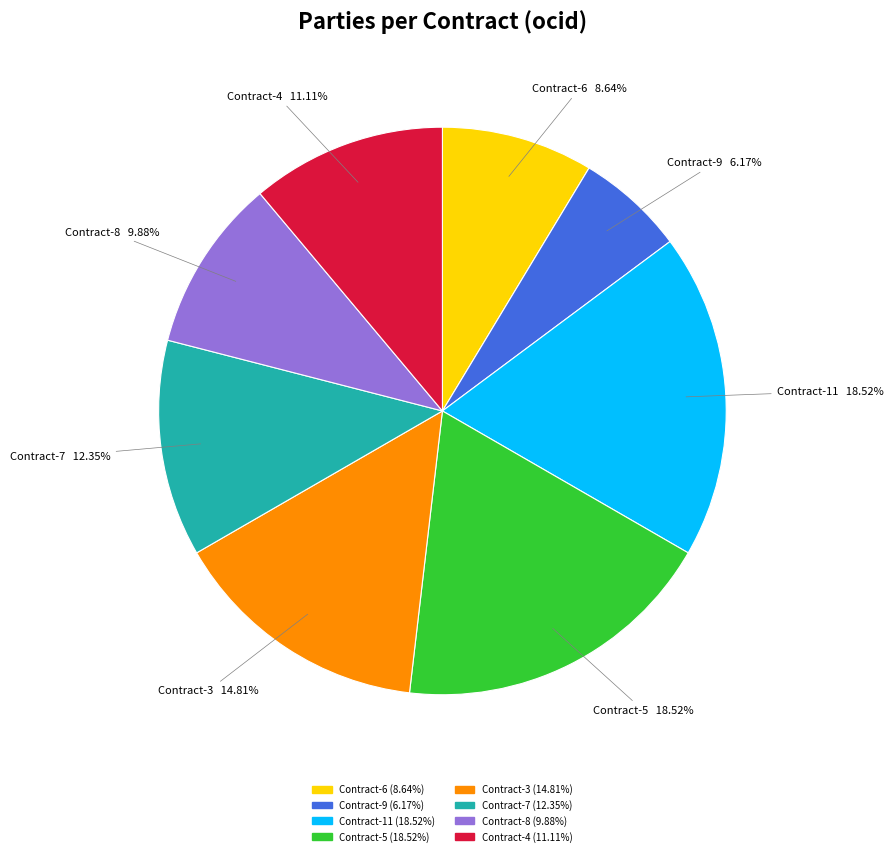

Is there a majority slice in this chart?

No